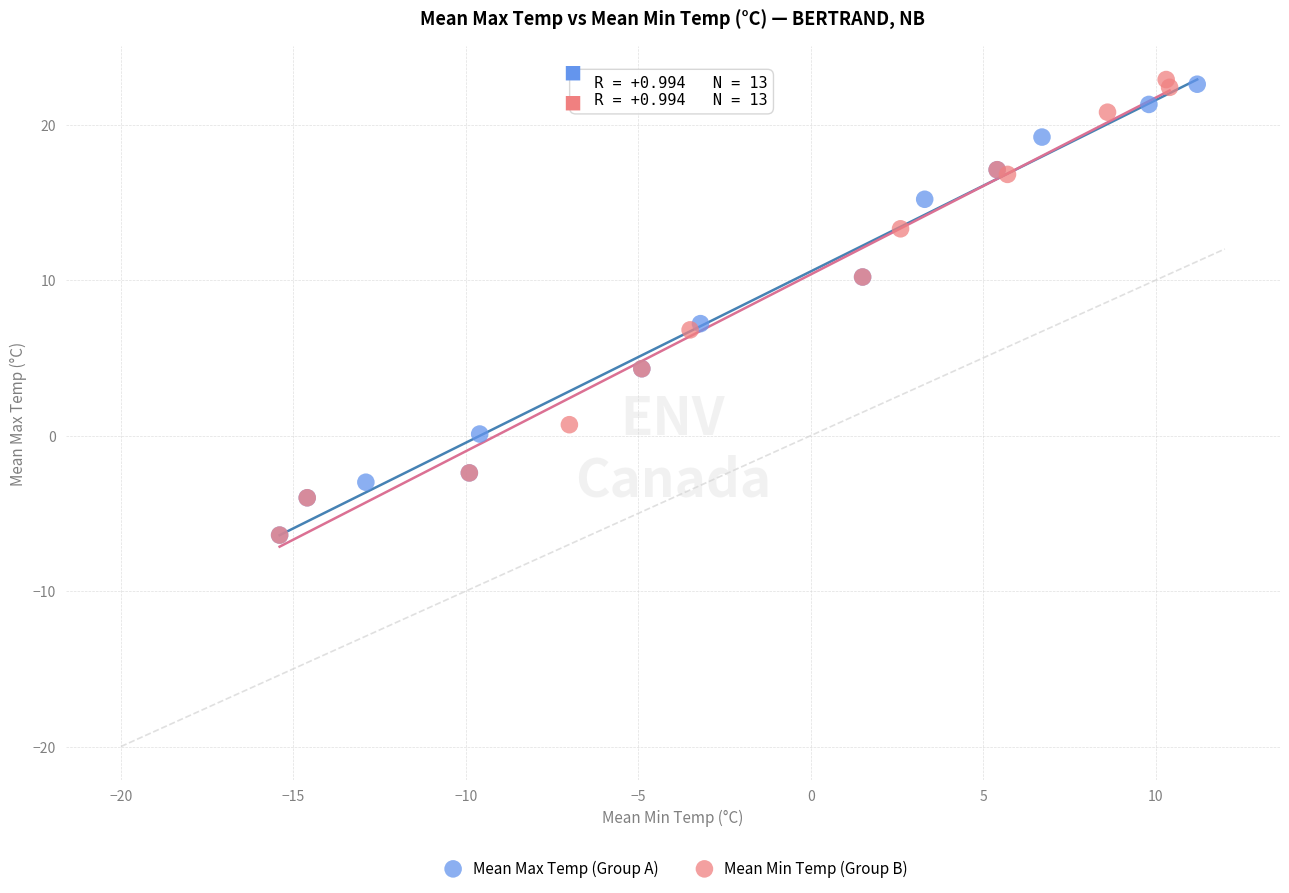

What are all the series names shown in the legend?

Mean Max Temp (Group A), Mean Min Temp (Group B)